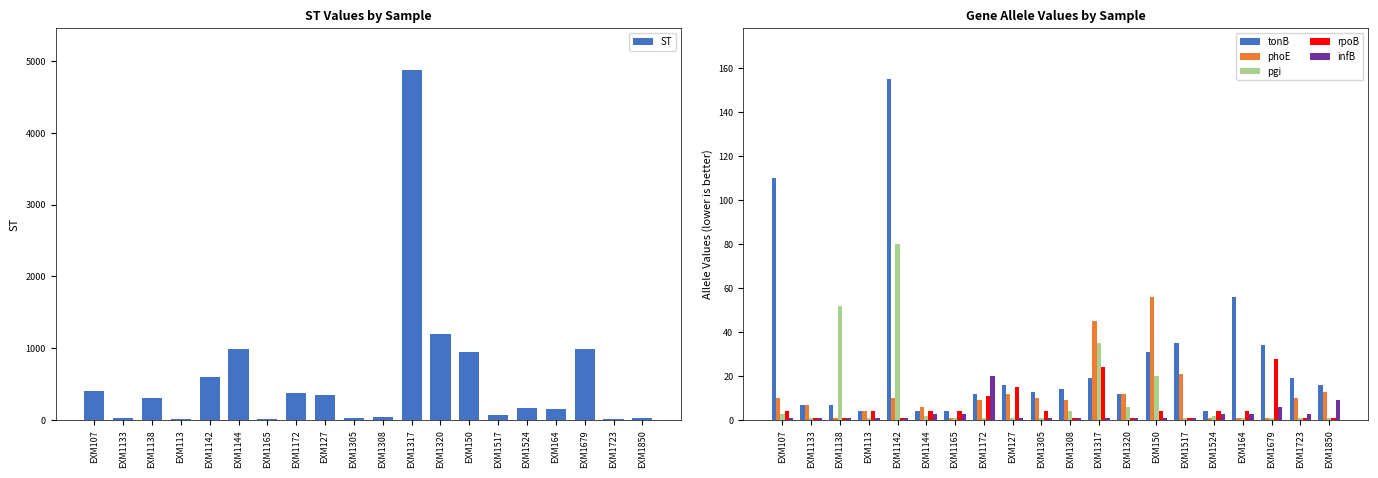

Are the bars grouped side by side (vs. stacked)?

Yes